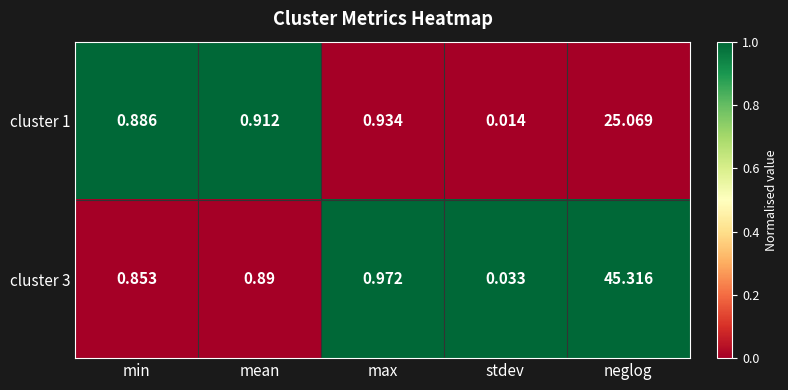

List the labels in order of cluster 1 value, smallest first.

stdev, min, mean, max, neglog